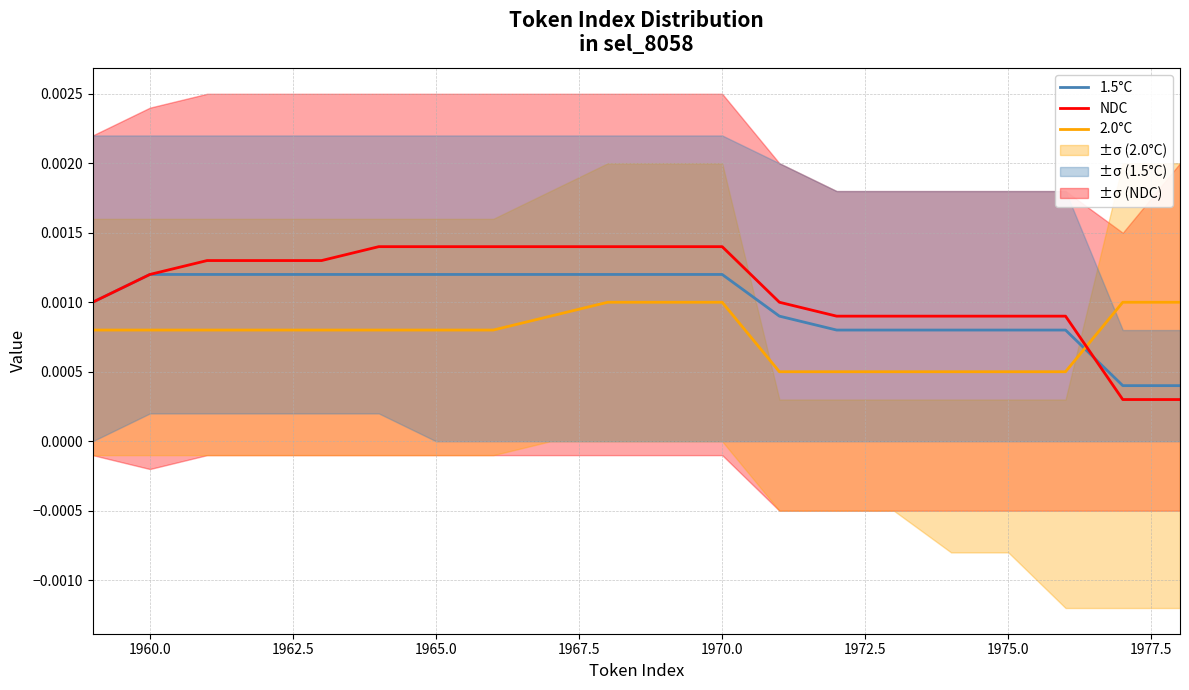

After their last crossing, which series has the higher values: 1.5°C or NDC?

1.5°C